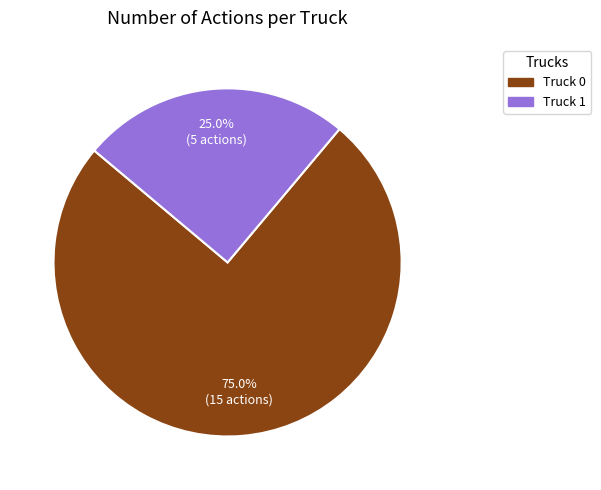

Which slice represents more than half of the pie?

Truck 0